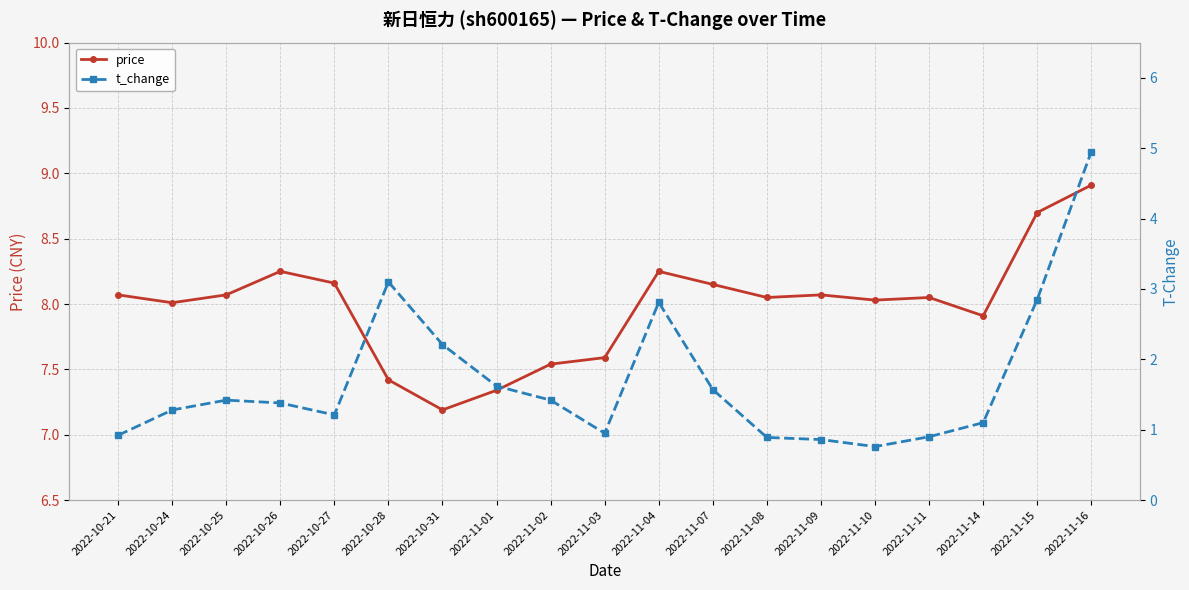

What is the maximum value for t_change?

5.0